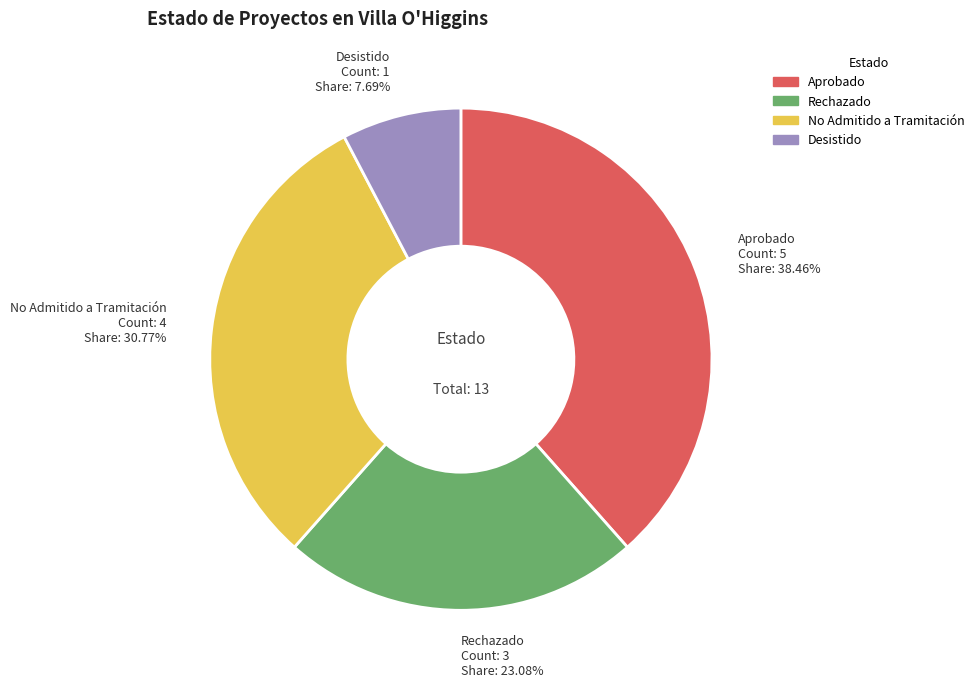

What percentage is the Desistido slice, to the nearest percent?

8%